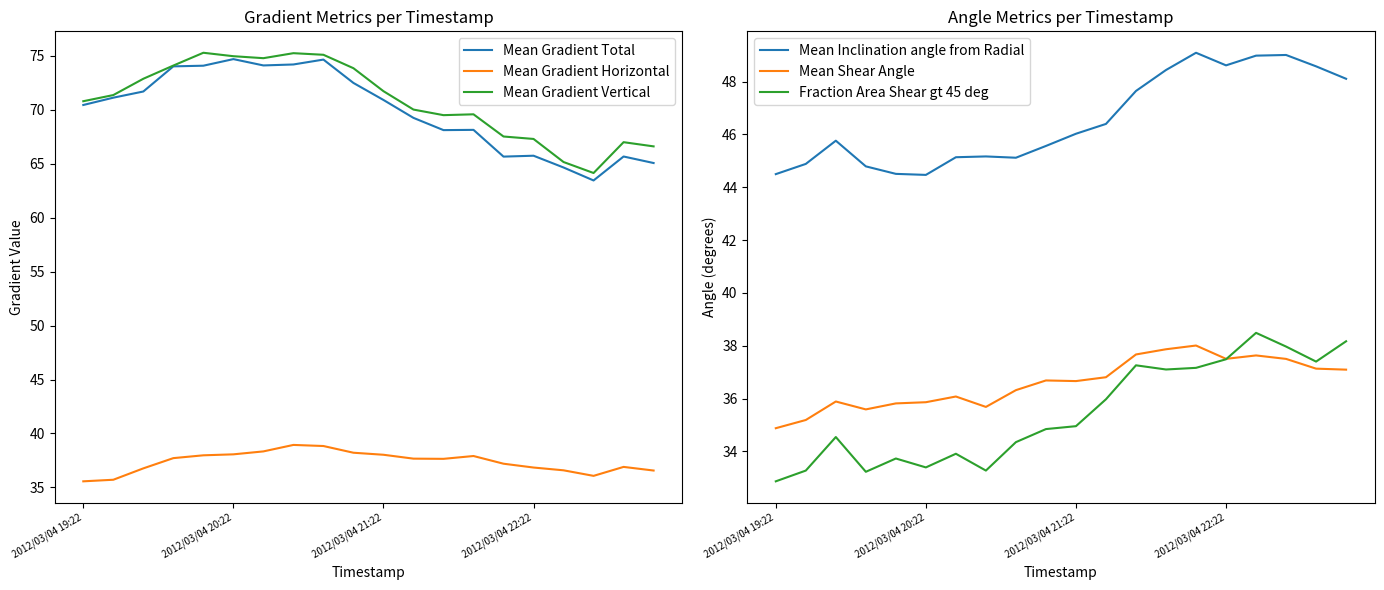

True or false: Mean Gradient Total and Mean Gradient Horizontal intersect in this chart.

False